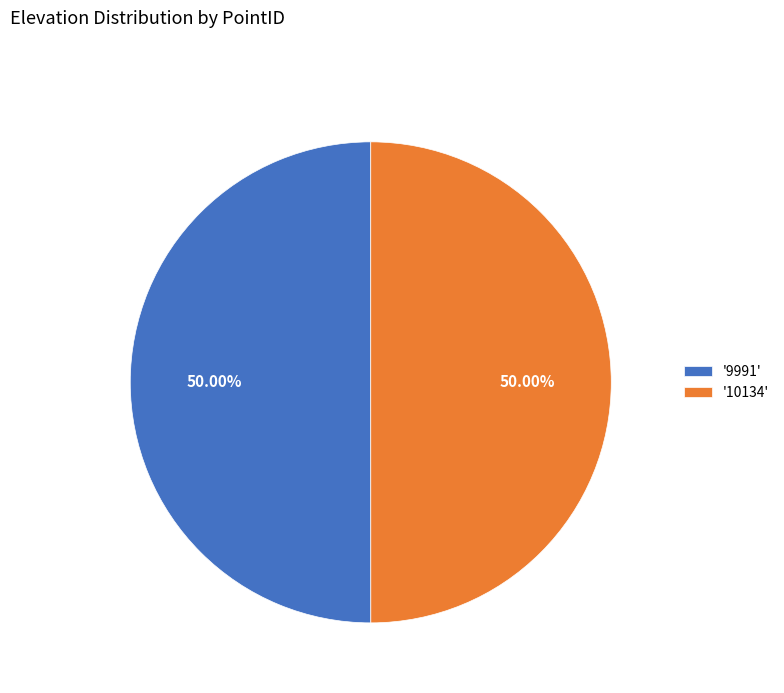

Do '9991' and '10134' together represent more than half of the pie?

Yes